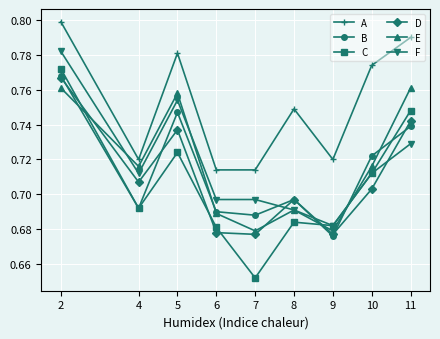

At how many categories does at least one series exceed 0?

9